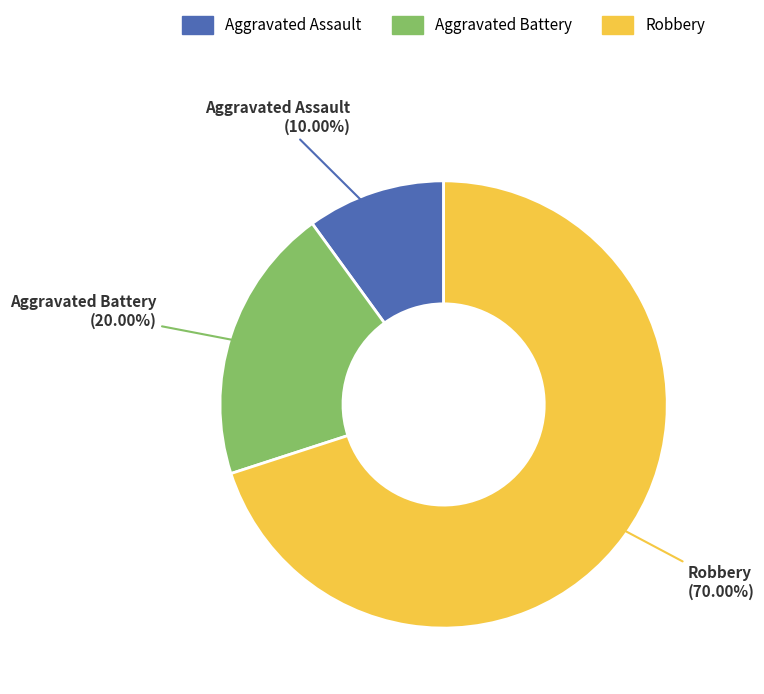

What is the largest slice in the pie chart?

Robbery